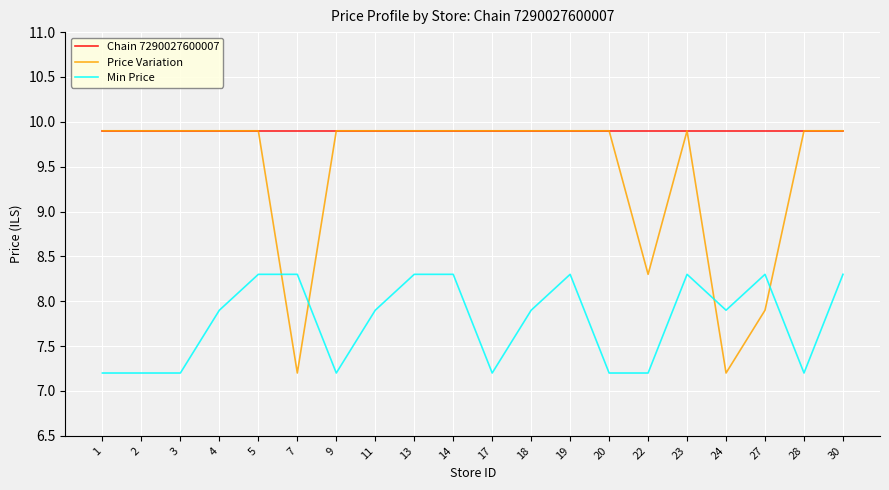

What is the total value across all series at 23?

28.1